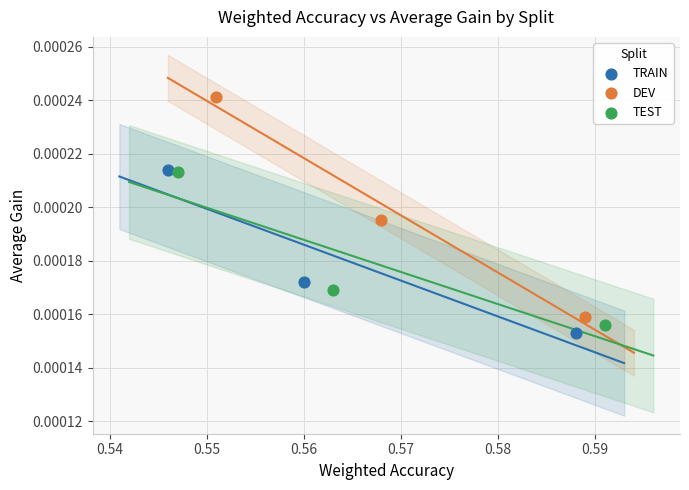

Which series reaches the maximum Y coordinate?

DEV